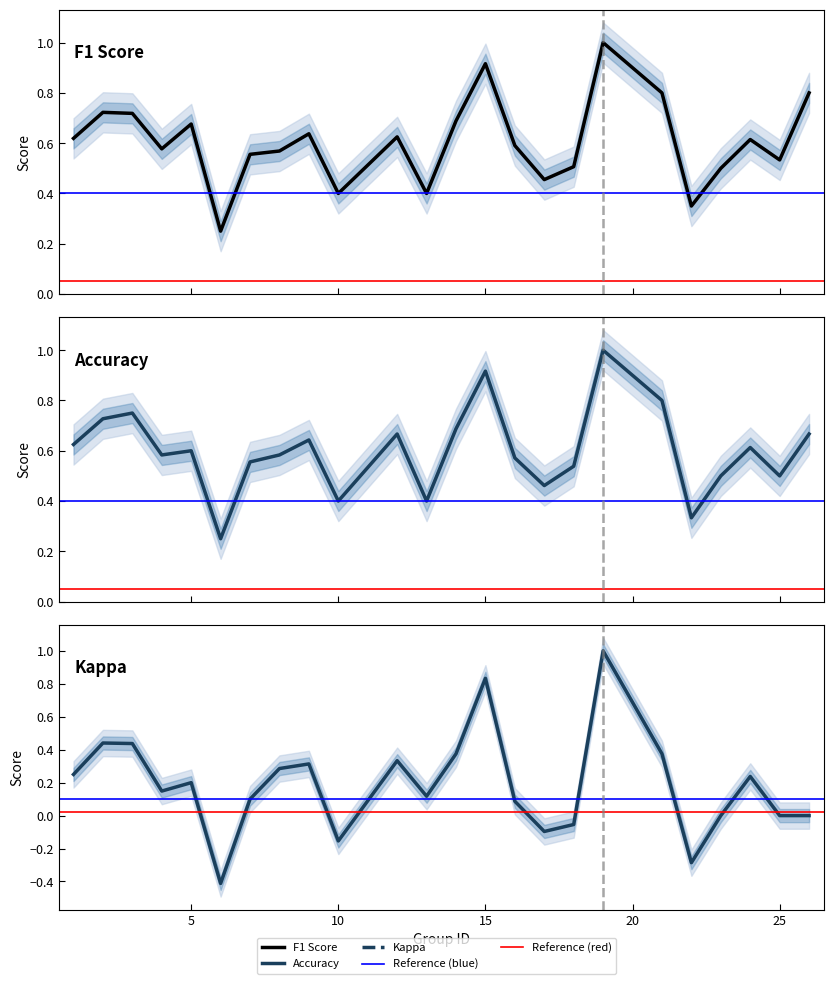

What is the minimum value shown in the chart?

-0.4